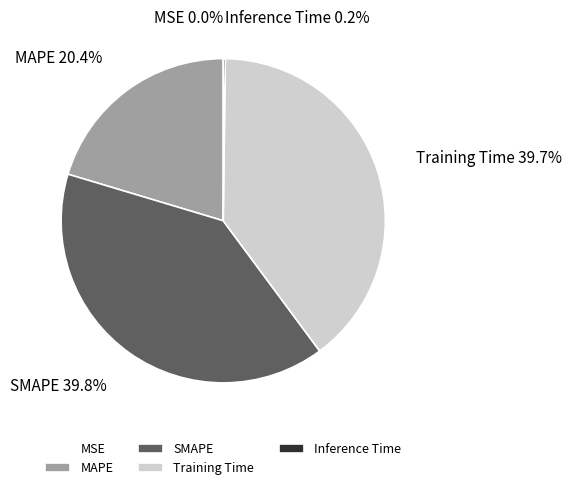

Do MAPE and Training Time together represent more than half of the pie?

Yes